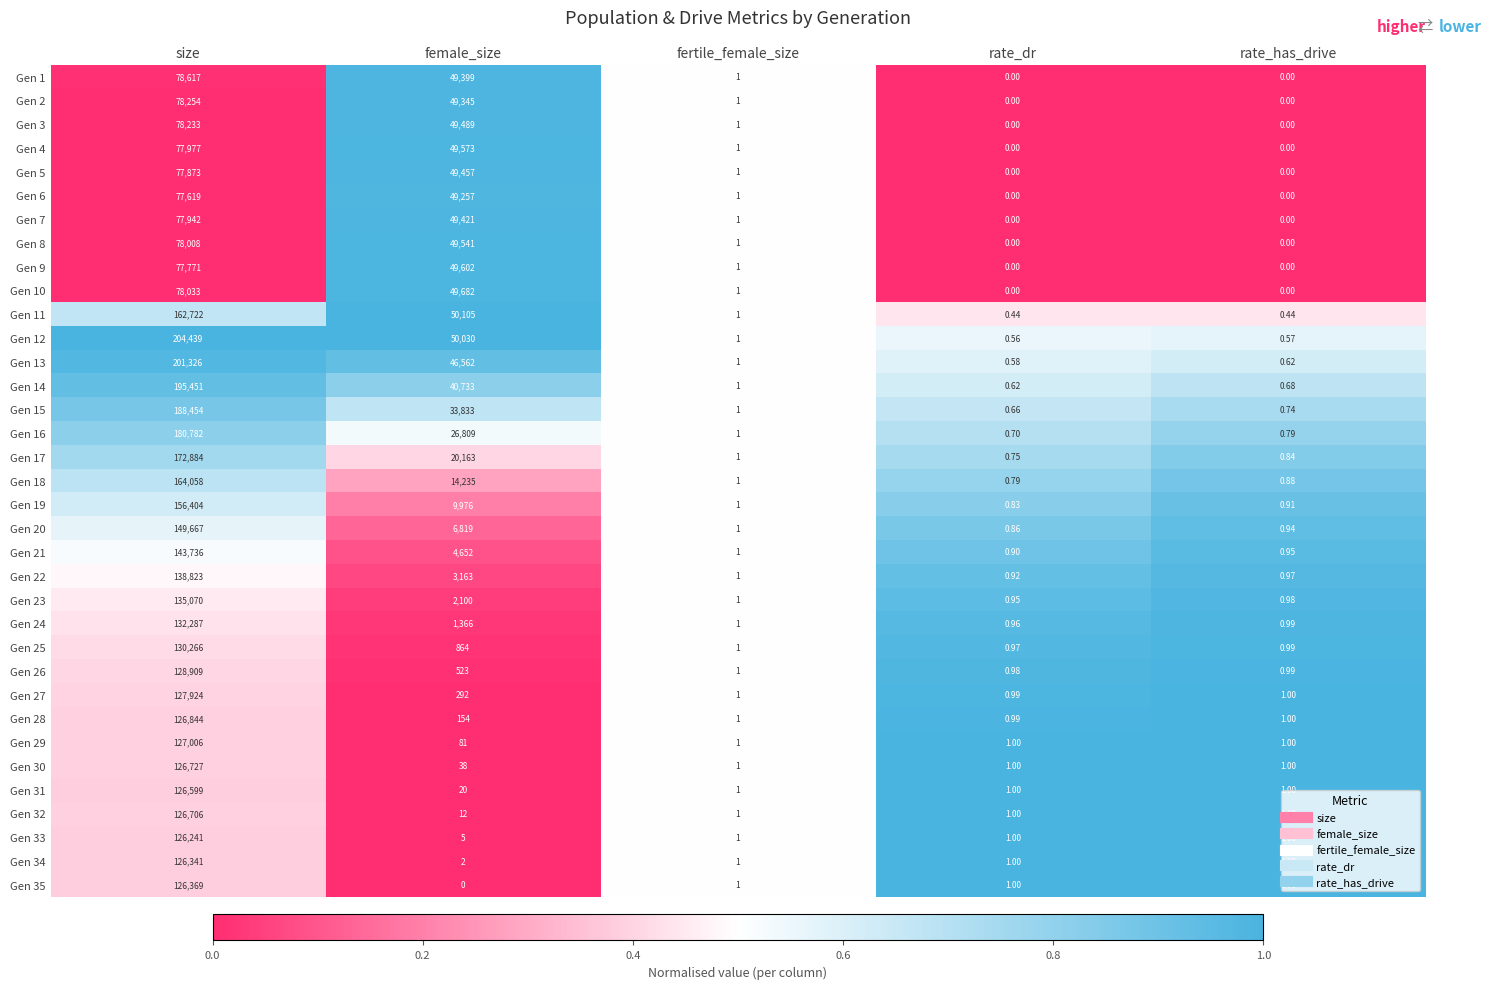

Count the number of data series in this chart.

35